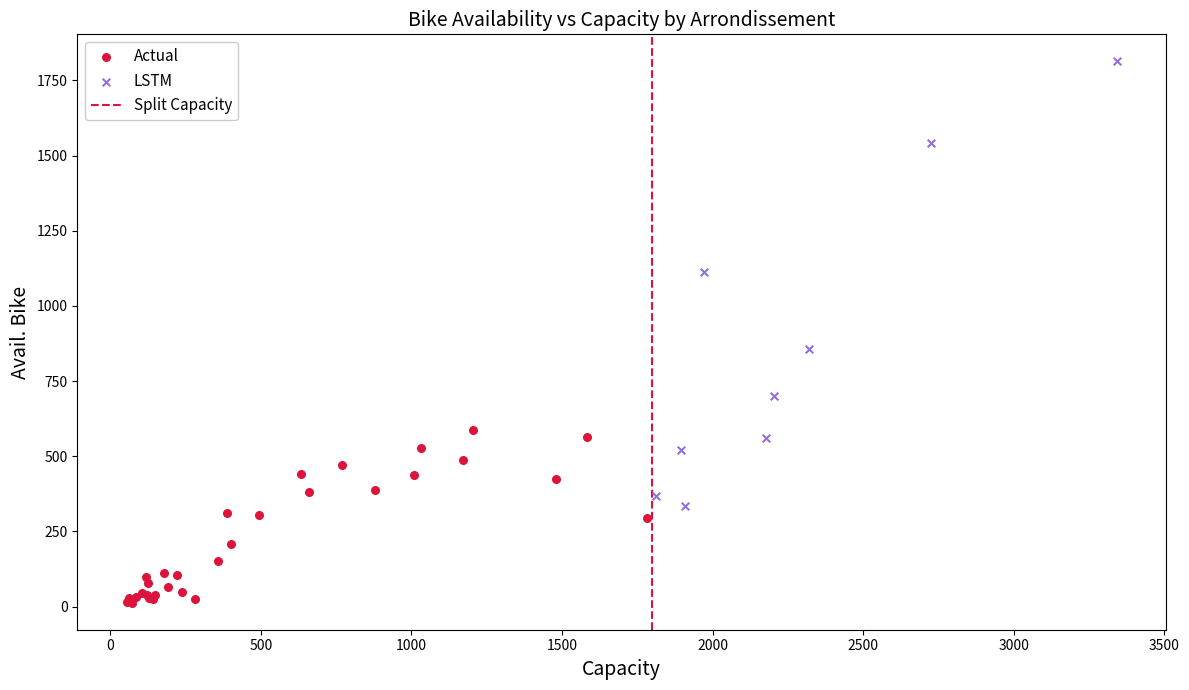

Which series reaches the maximum Y coordinate?

LSTM